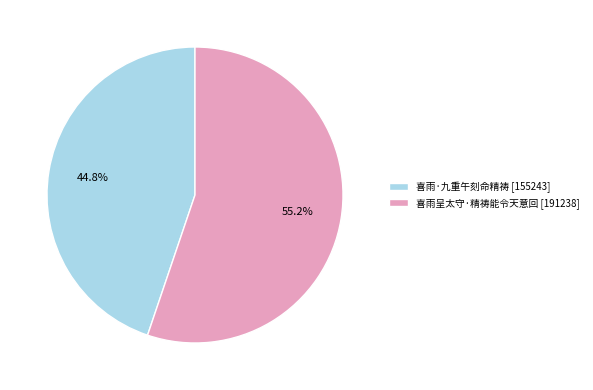

Between 喜雨呈太守·精祷能令天意回 and 喜雨·九重午刻命精祷, which is larger?

喜雨呈太守·精祷能令天意回